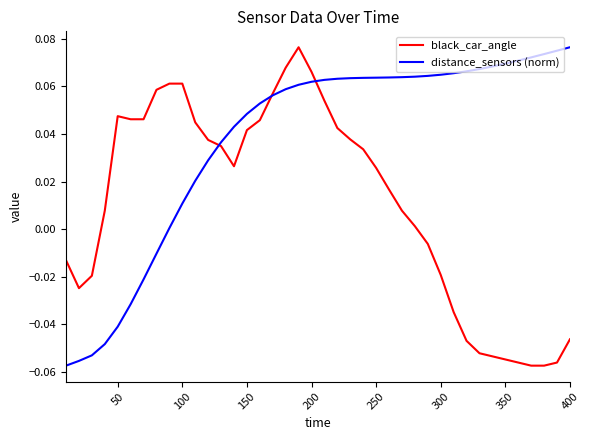

After their last crossing, which series has the higher values: distance_sensors (norm) or black_car_angle?

distance_sensors (norm)